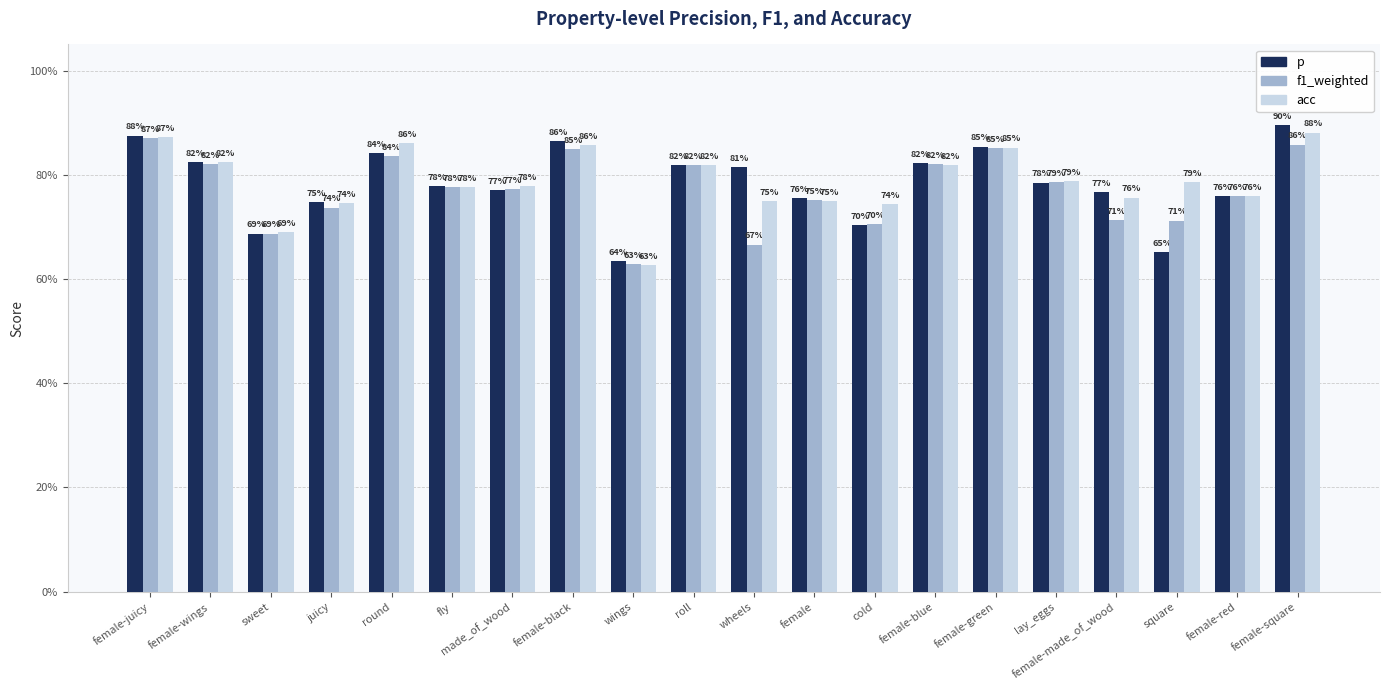

Which series has the largest total across all categories?

acc